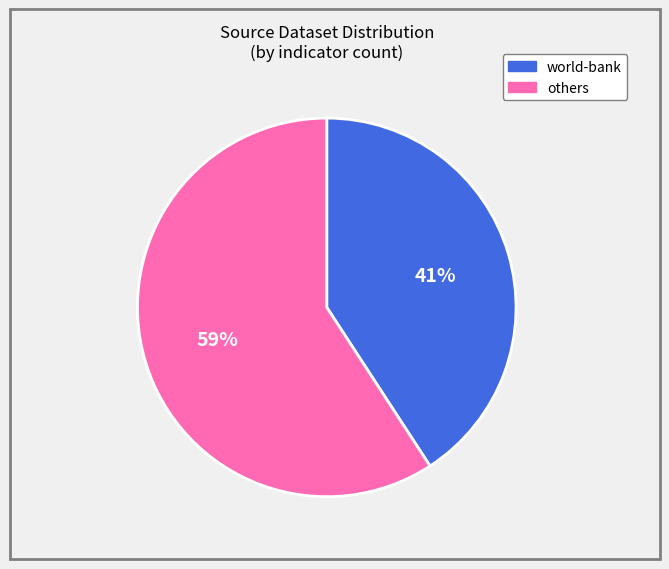

Does any single category account for the majority?

Yes